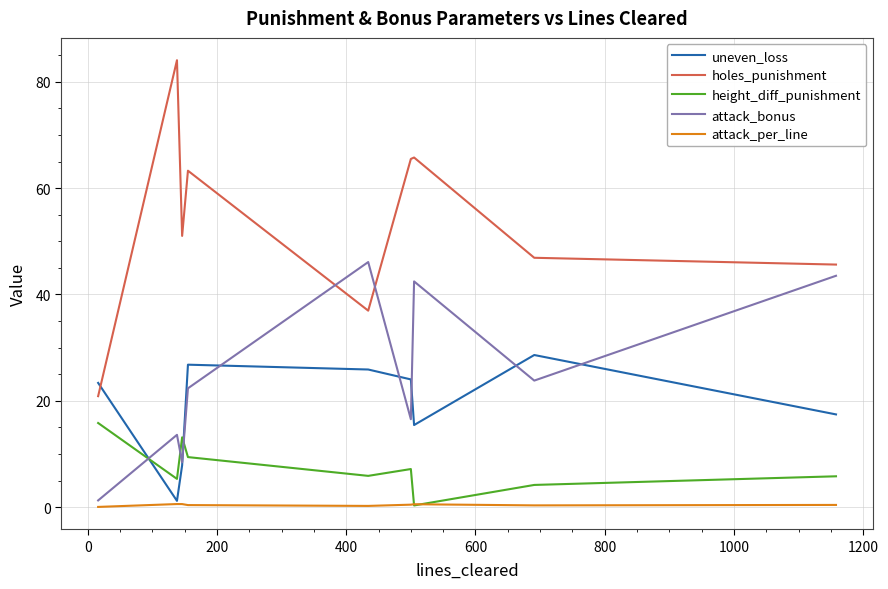

List the series in order of their peak value, lowest first.

attack_per_line, height_diff_punishment, uneven_loss, attack_bonus, holes_punishment